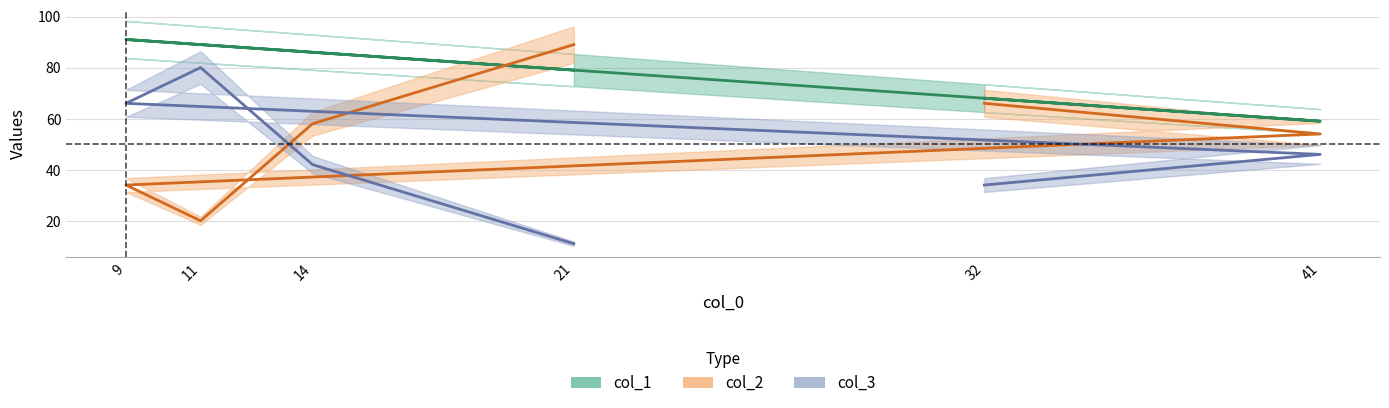

Rank the series by their average value, from lowest to highest.

col_3, col_2, col_1